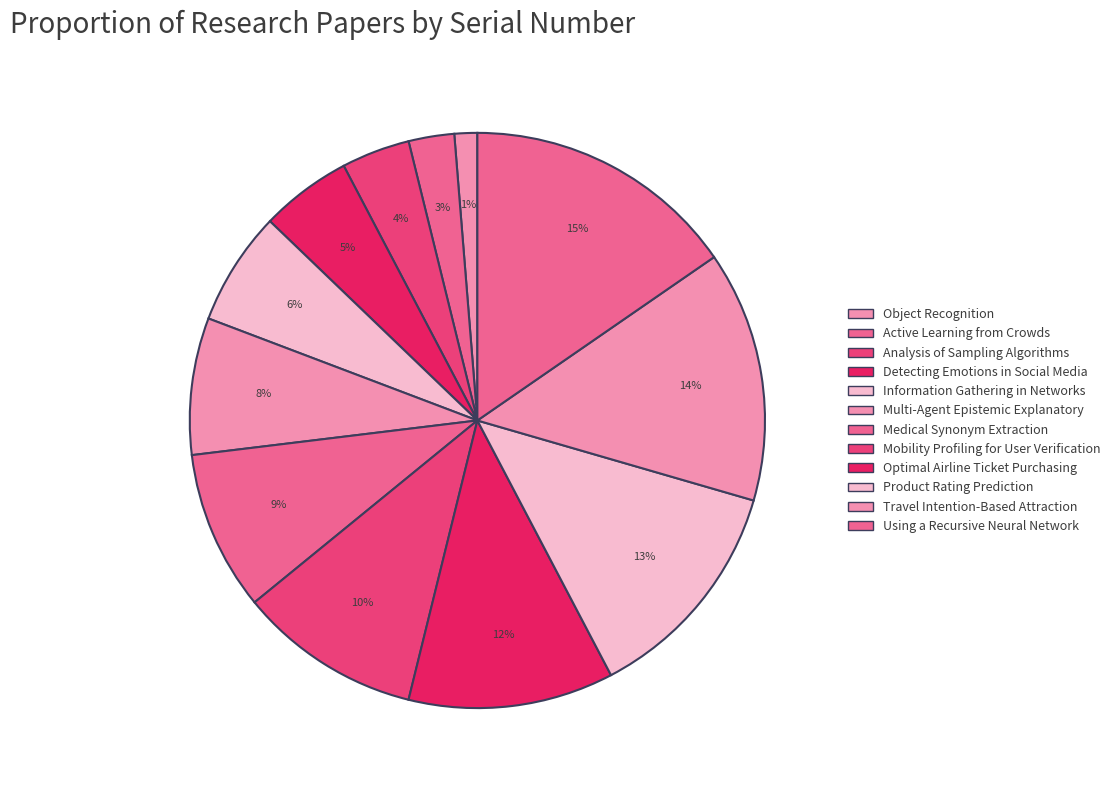

To the nearest percent, what is the difference between the largest and smallest slice percentages?

14%